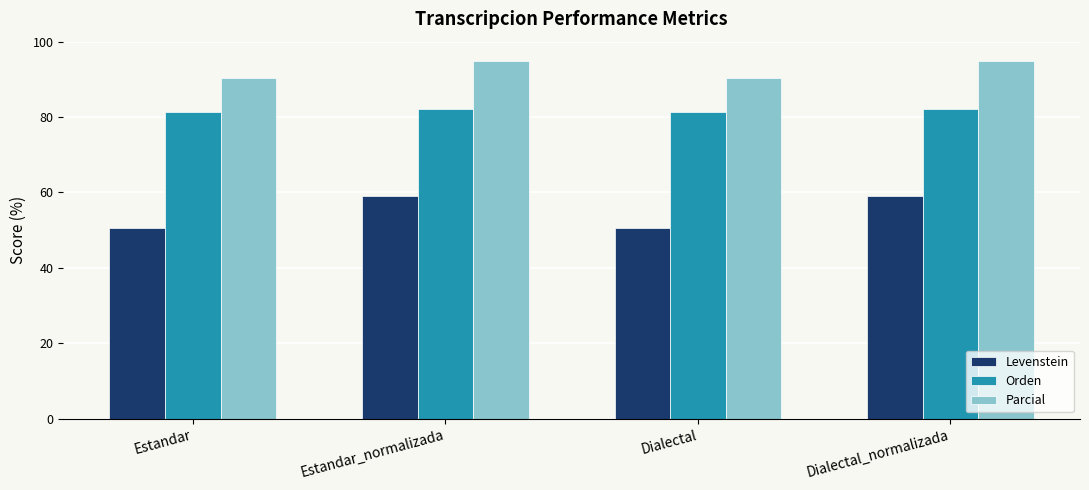

The value of Orden at Dialectal_normalizada is 82.1. True or false?

True